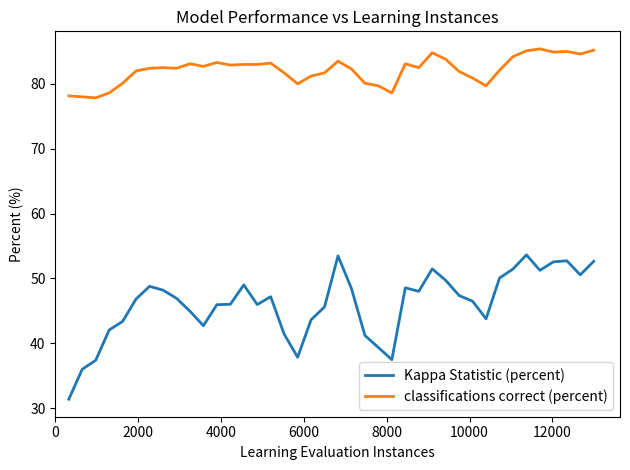

List the series in order of their overall mean, lowest first.

Kappa Statistic (percent), classifications correct (percent)